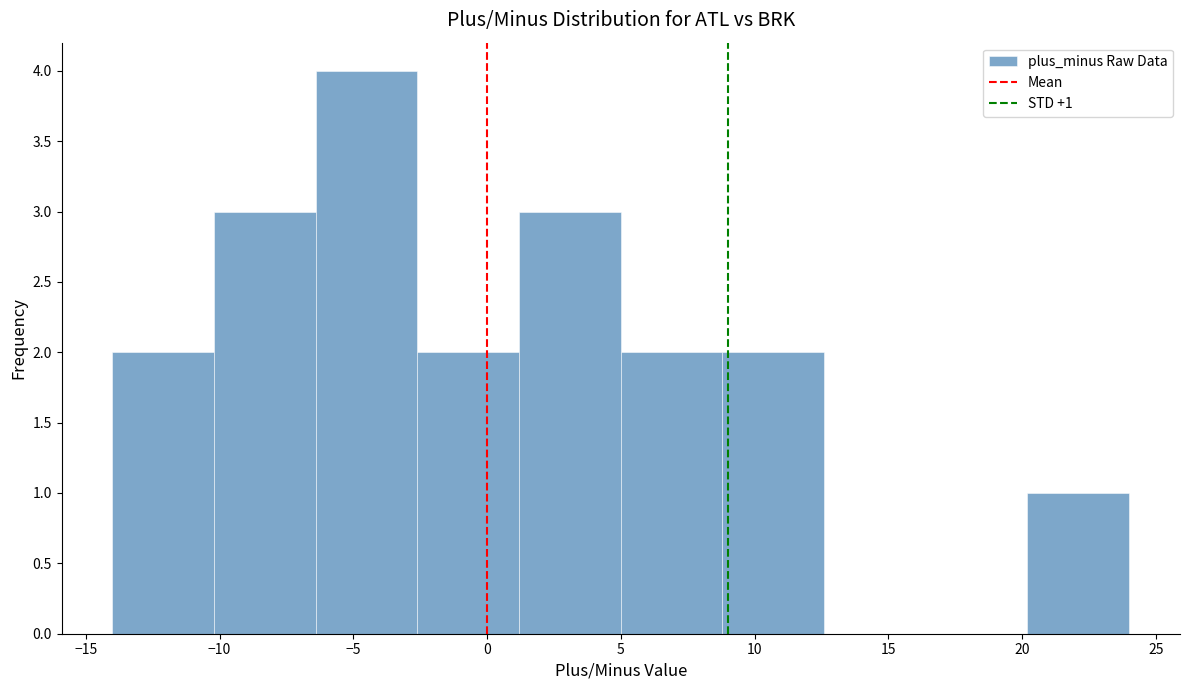

Which range on the x-axis has the tallest bar?

-6.4 to -2.6